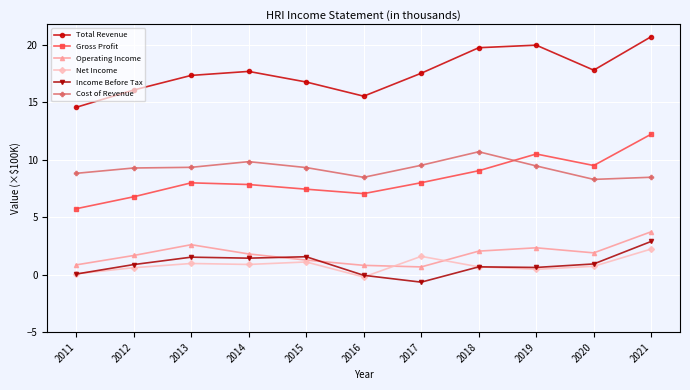

At which category is the sum across all series the highest?

2021